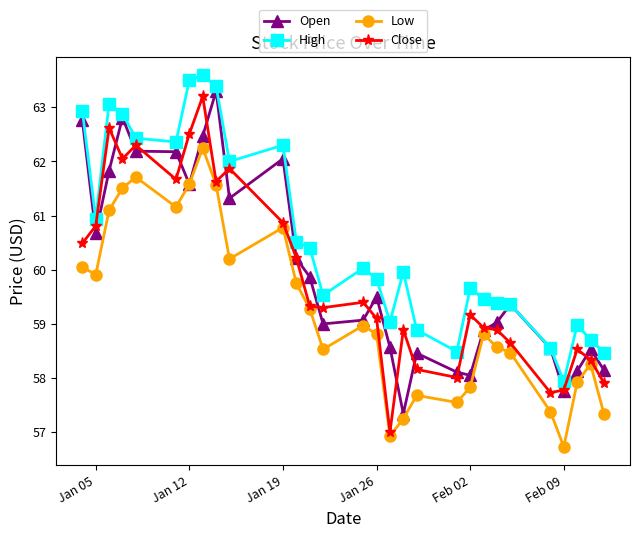

What is the value of the Close point at the 9th from the left?

61.6